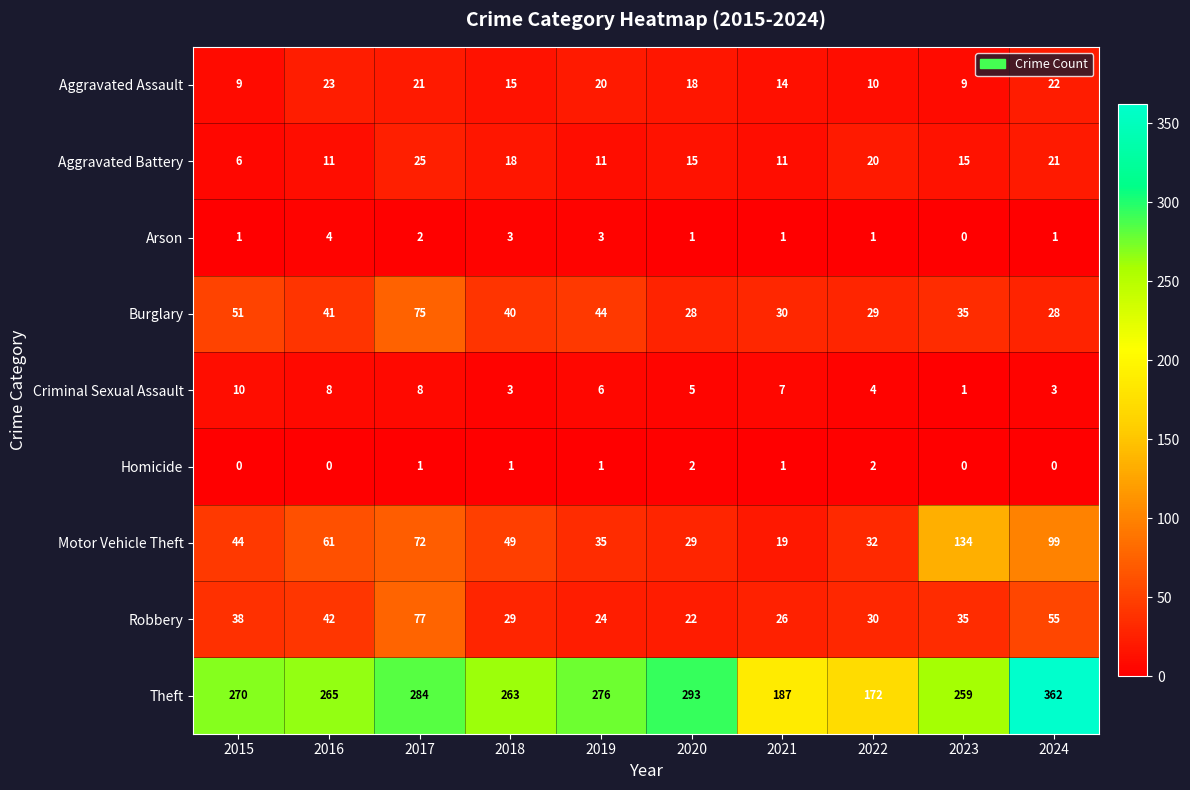

Is it true that Homicide equals 0 at 2015?

True